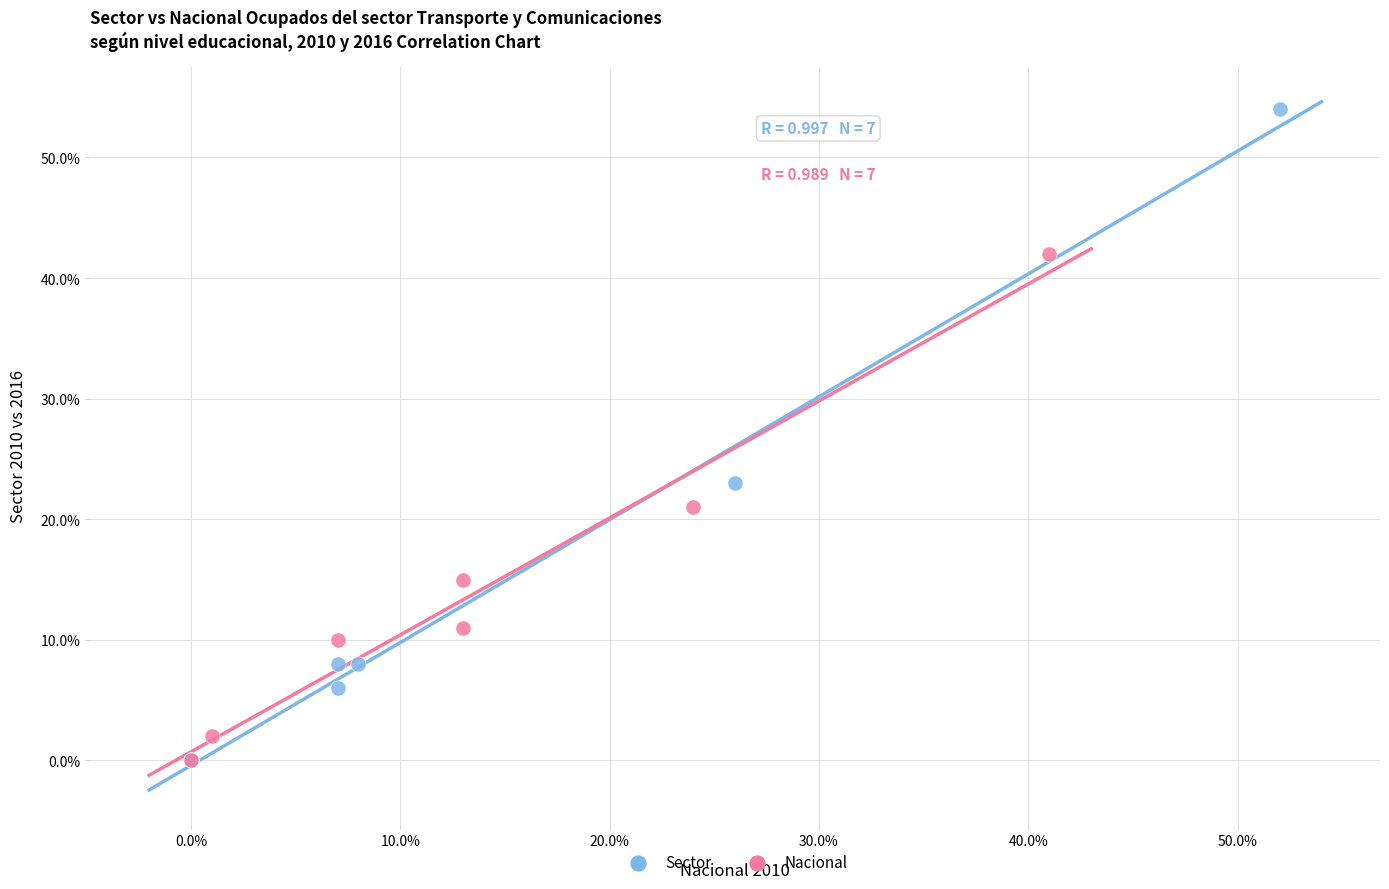

Which series has the widest spread of Y values?

Sector